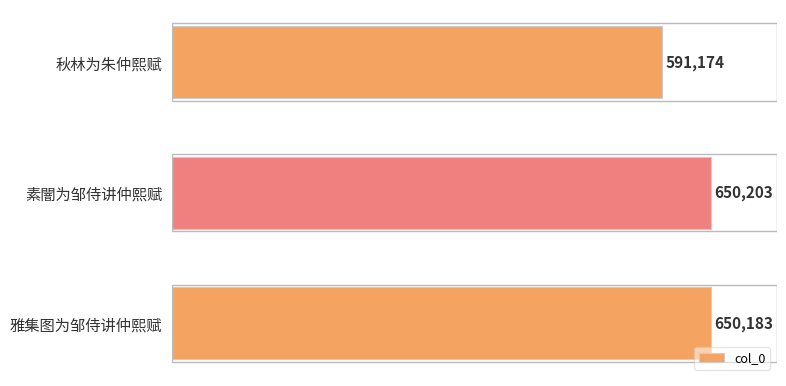

At which category does the chart reach its peak across all series?

素闇为邹侍讲仲熙赋